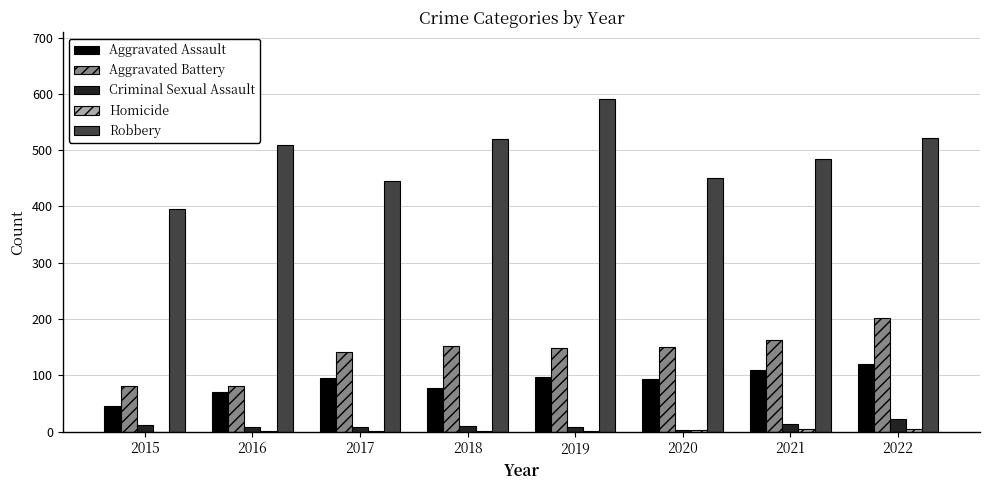

Are the bars horizontal?

No